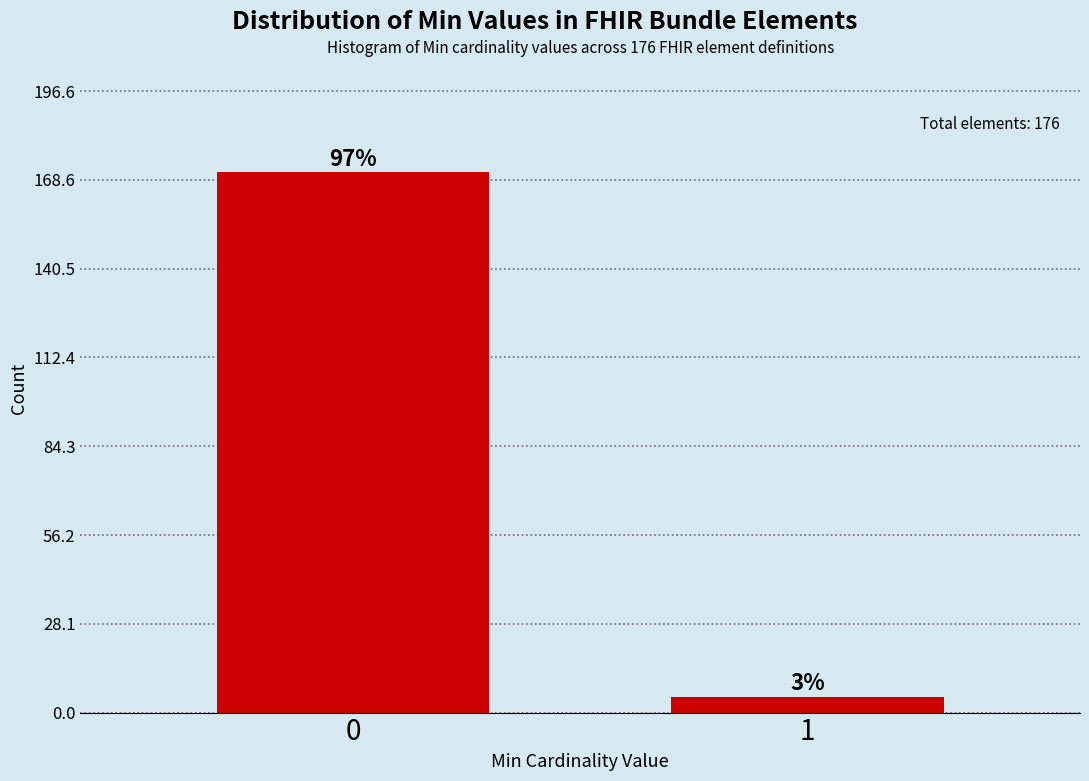

Does the chart contain any negative values?

No